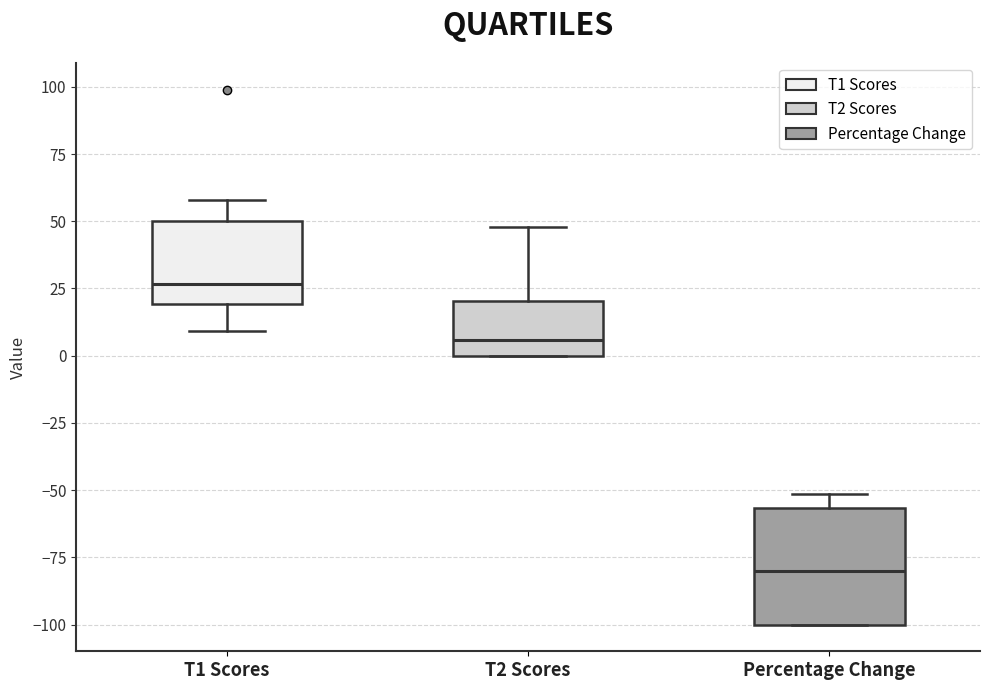

Where does the median line of the box for T1 Scores sit on the y-axis? The values are not printed on the chart, so give them approximately, as read against the axis.

25